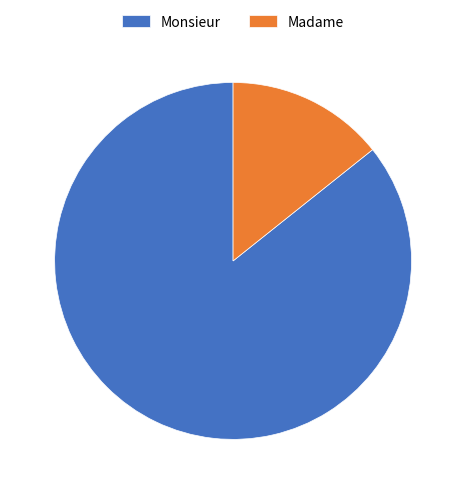

Which category has the smallest portion of the pie?

Madame